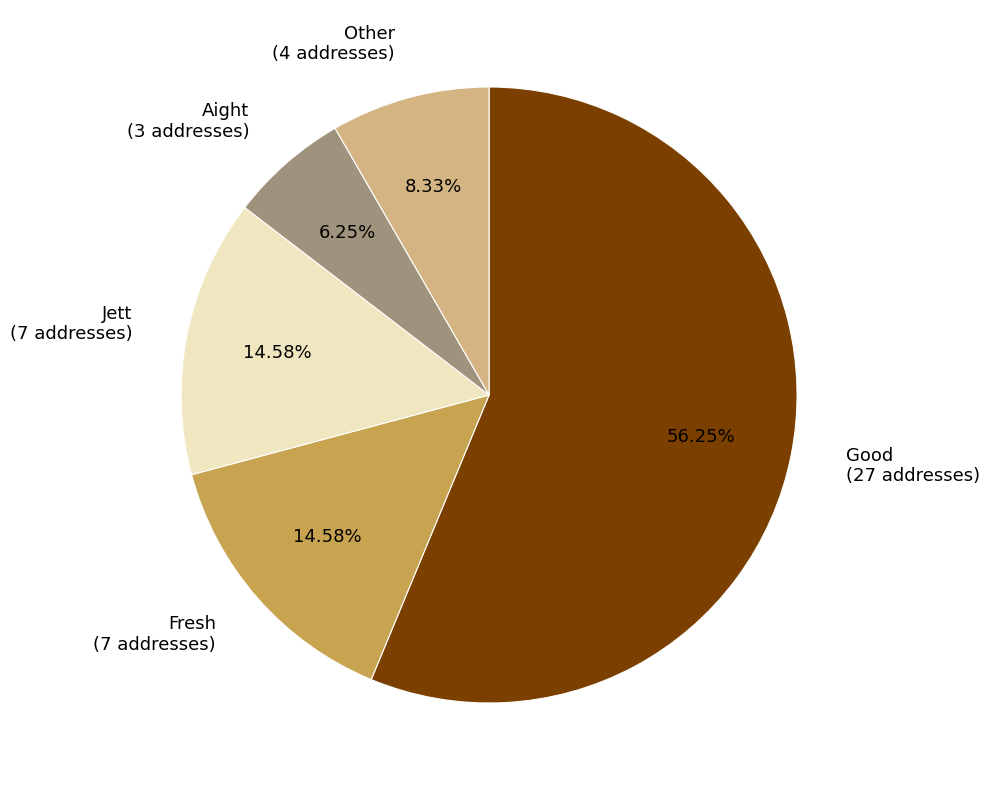

What percentage is the Fresh slice, to the nearest percent?

15%